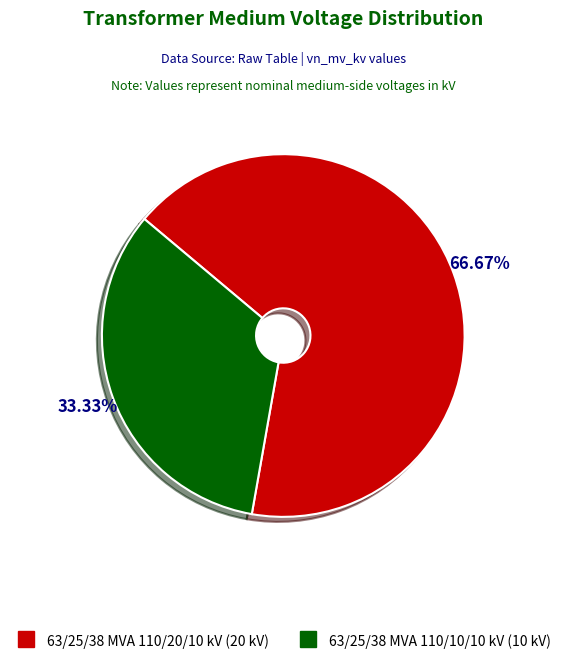

What is the majority slice?

63/25/38 MVA 110/20/10 kV